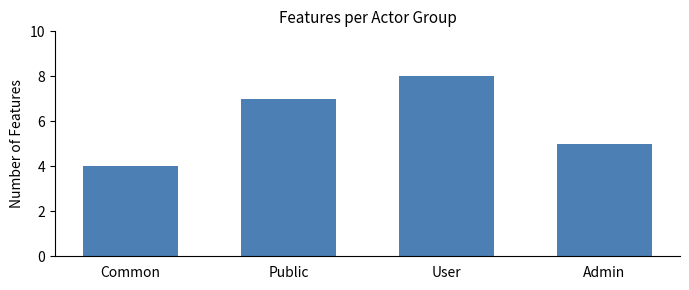

What is the label of the 2nd bar from the right?

User